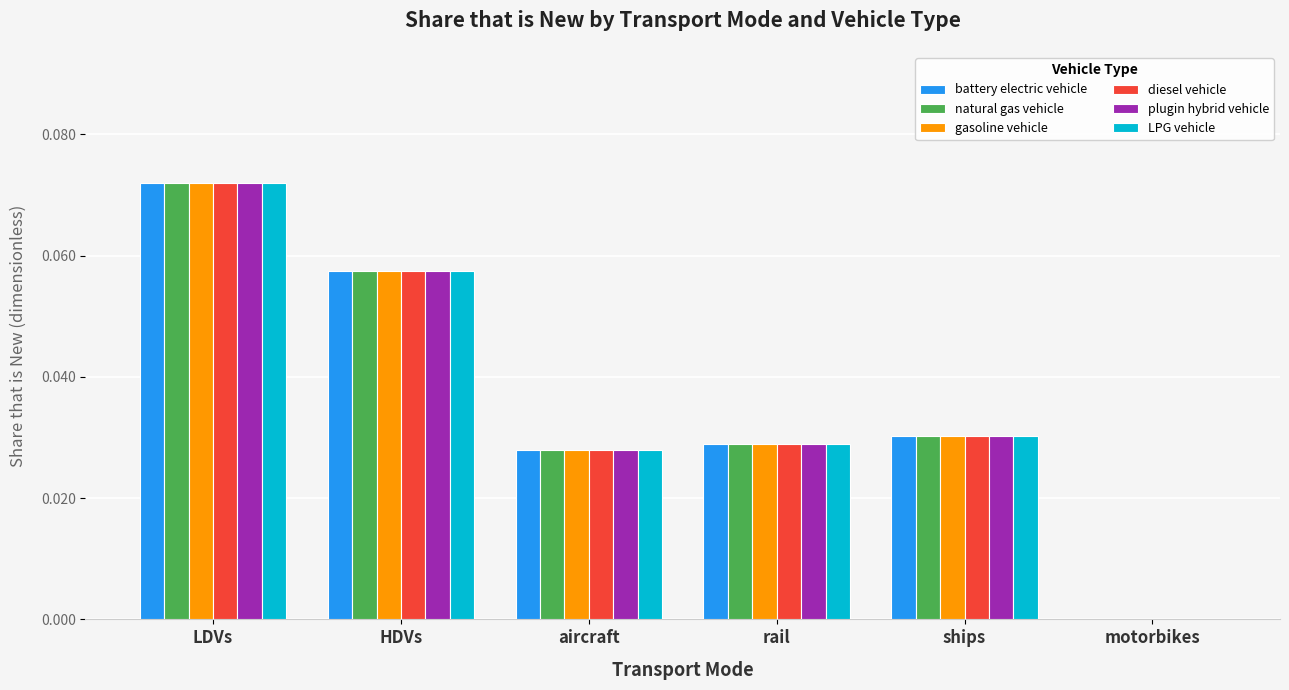

How many groups of bars are there?

6